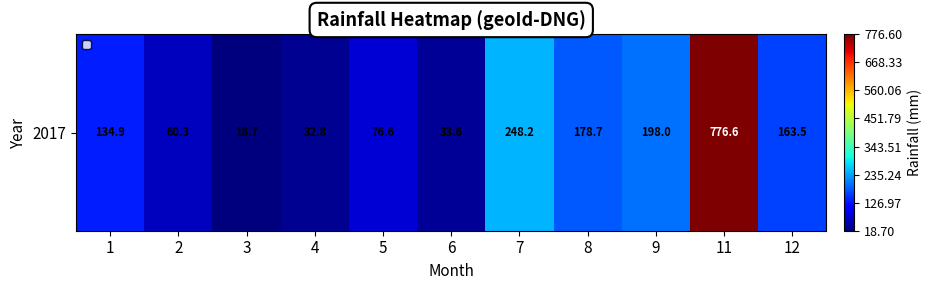

Count the number of categories in the chart.

11